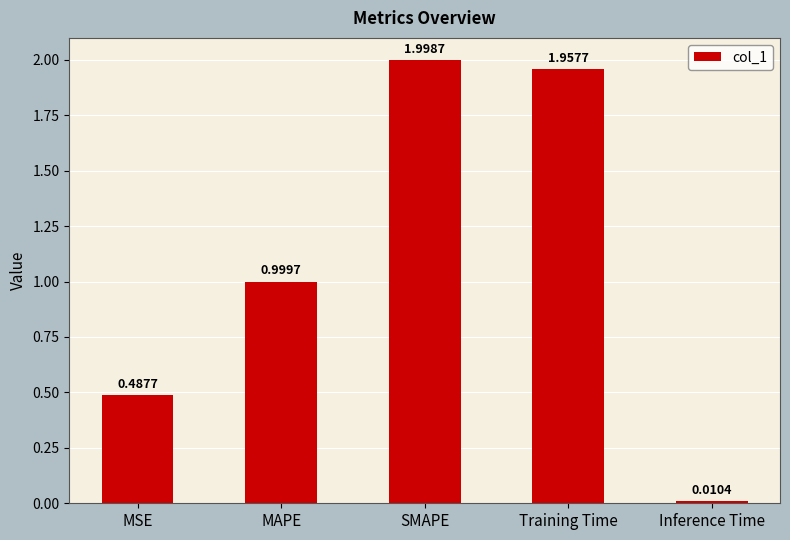

How many series are shown in this chart?

1